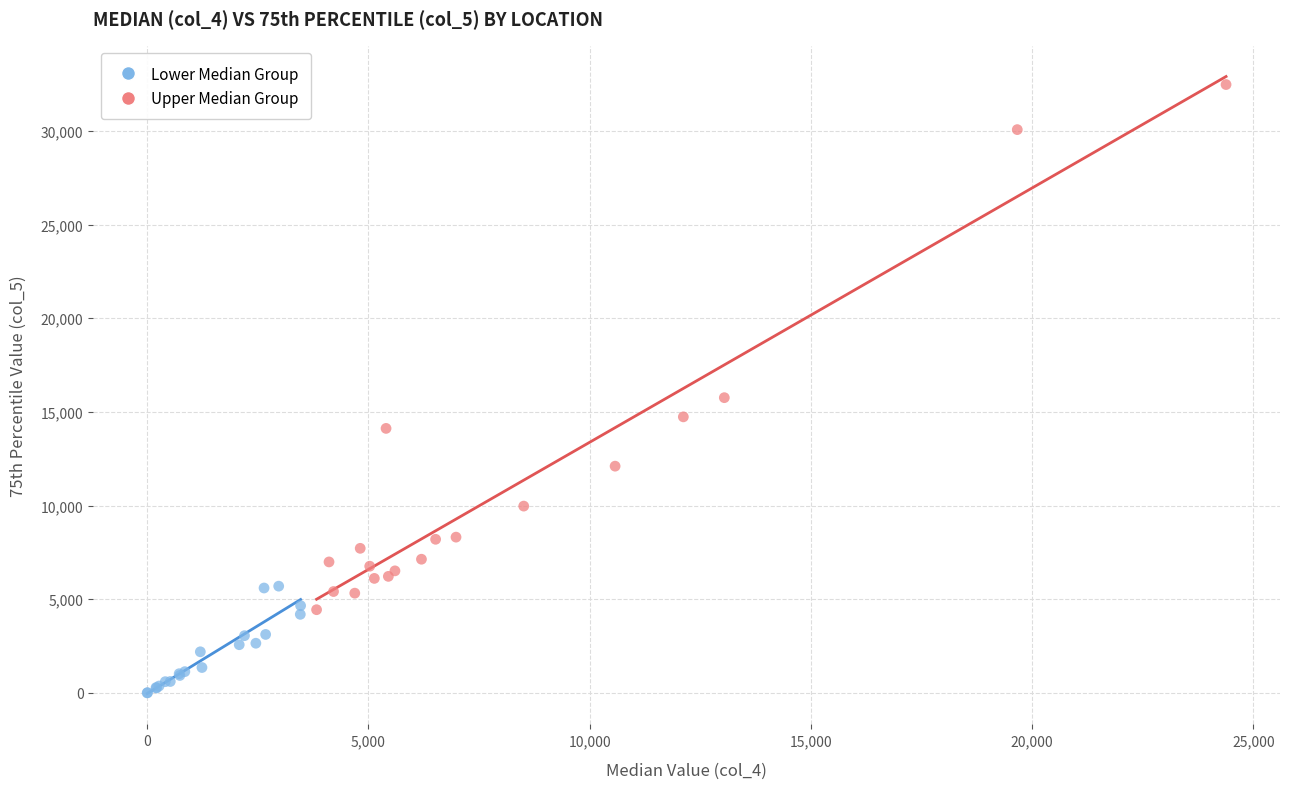

Which series contains the highest Y value?

Upper Median Group